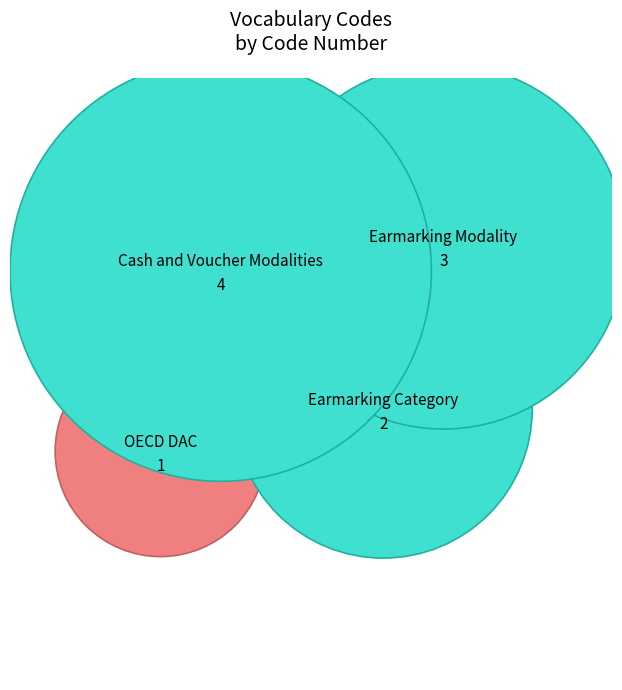

To the nearest percent, what portion does Earmarking Modality represent?

30%